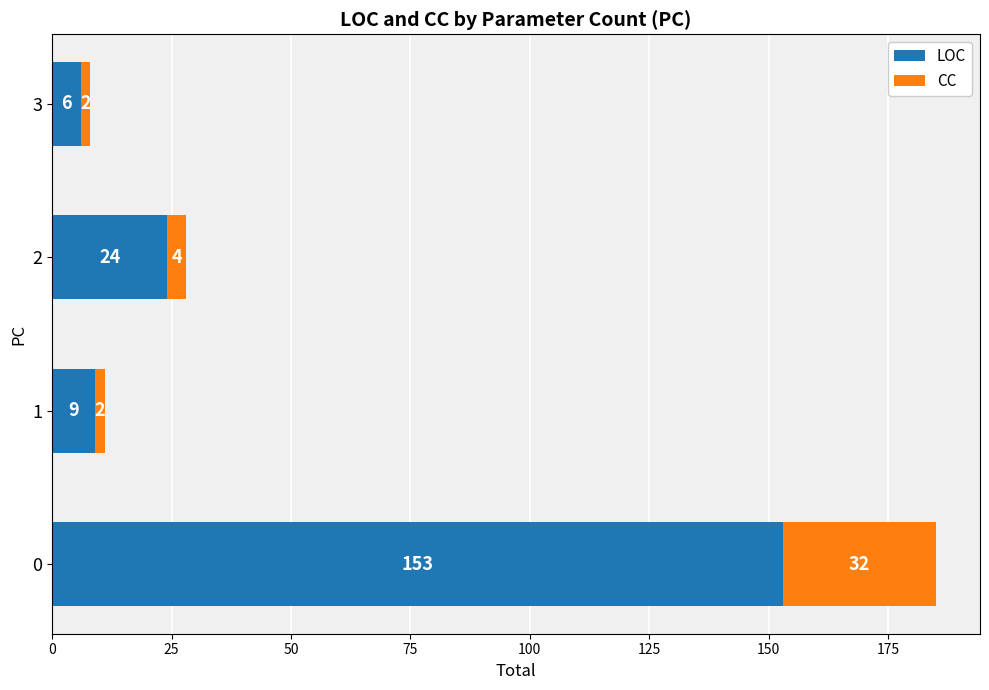

At which label does LOC reach its minimum?

3